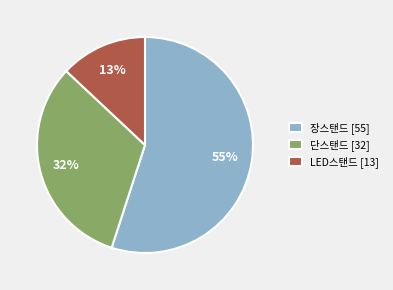

To the nearest percent, what portion does 단스탠드 represent?

32%